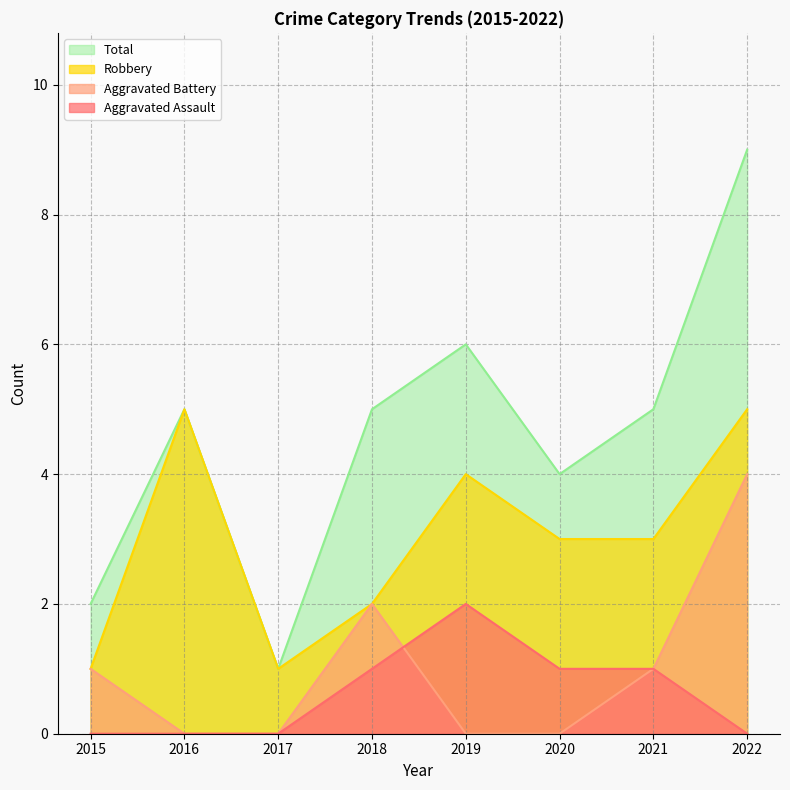

Which series has the widest spread of values?

Total